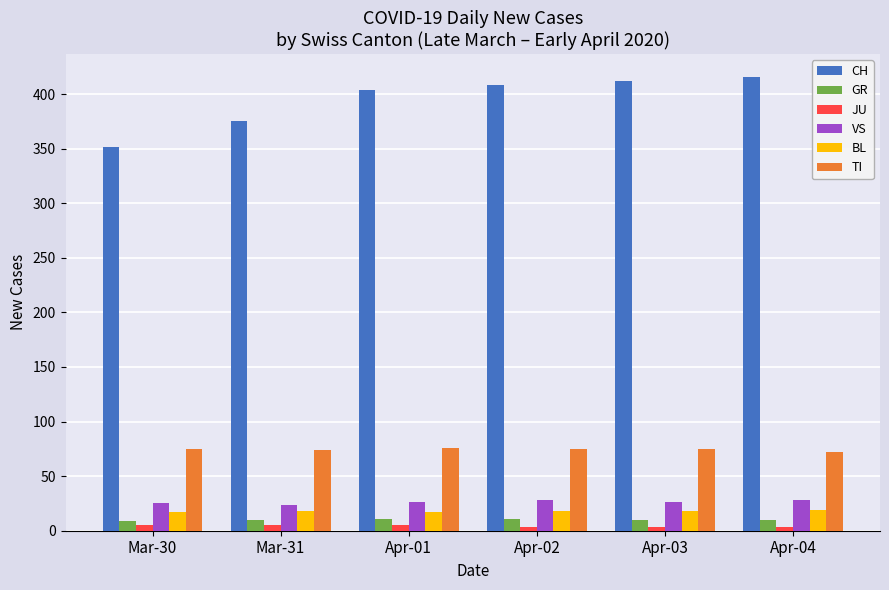

The value of CH at Apr-02 is 408. True or false?

True